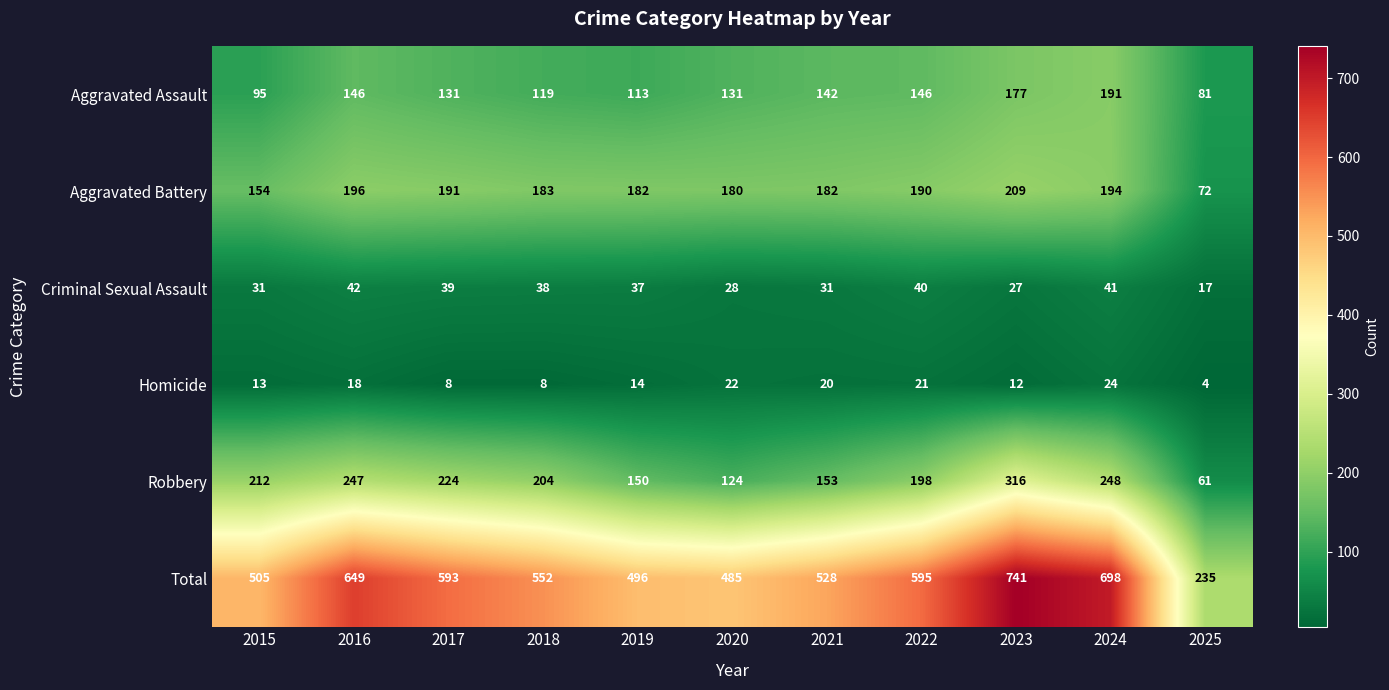

What is the difference between the Aggravated Assault values at 2020 and 2025?

50